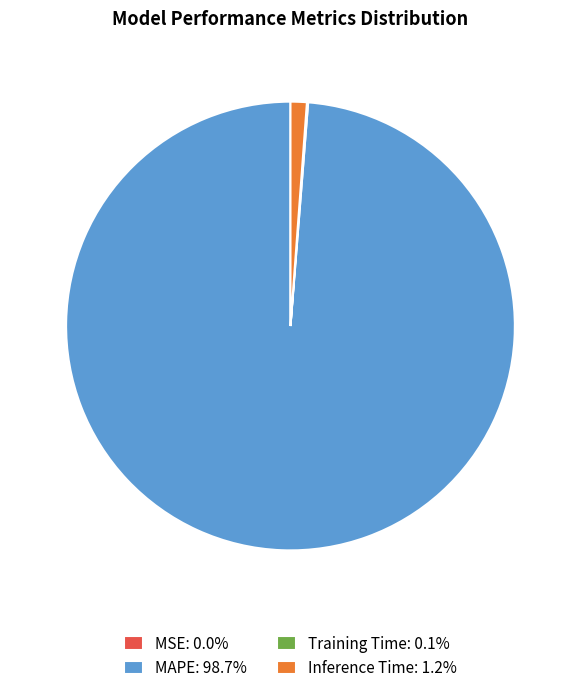

Does Inference Time: 1.2% represent more than half of the total?

No